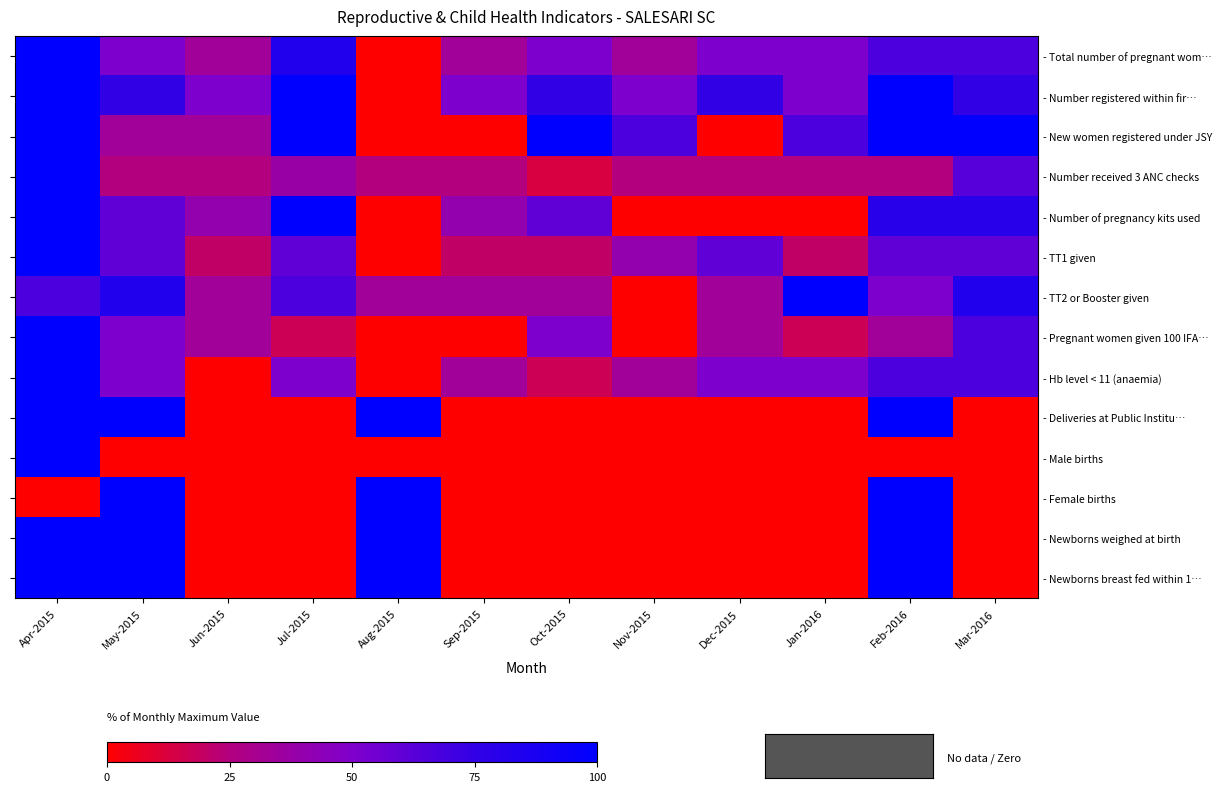

What is the difference between the - Newborns breast fed within 1… values at Jun-2015 and Aug-2015?

100.0